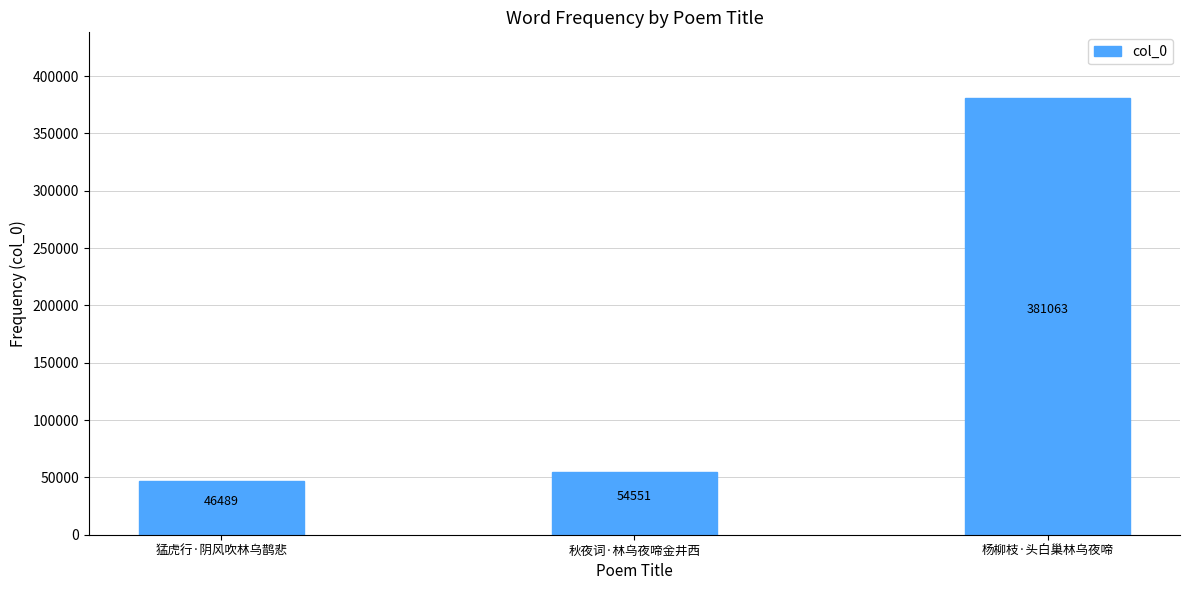

What is the minimum value shown in the chart?

46489